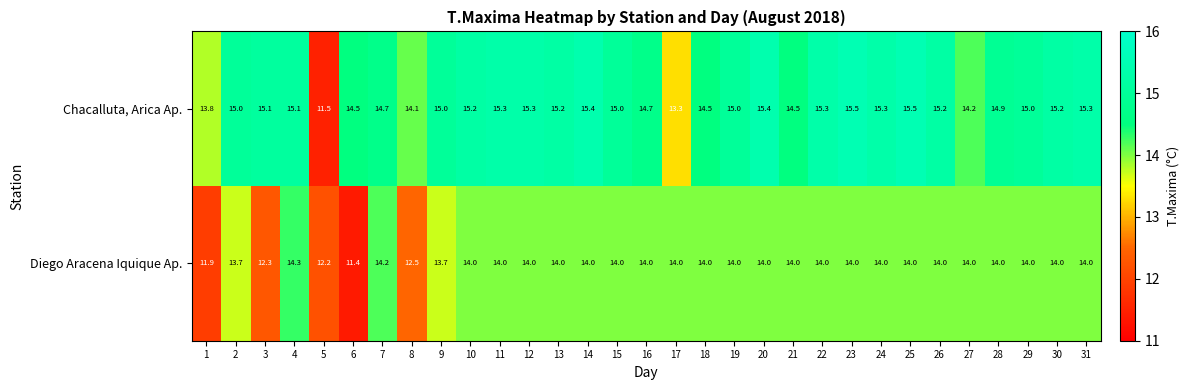

What is the difference between the Chacalluta, Arica Ap. values at 18 and 22?

0.8